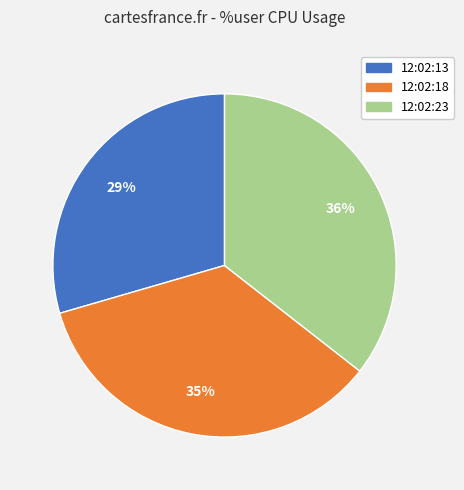

Approximately how many times larger is the value at 12:02:18 compared to 12:02:13?

1.2